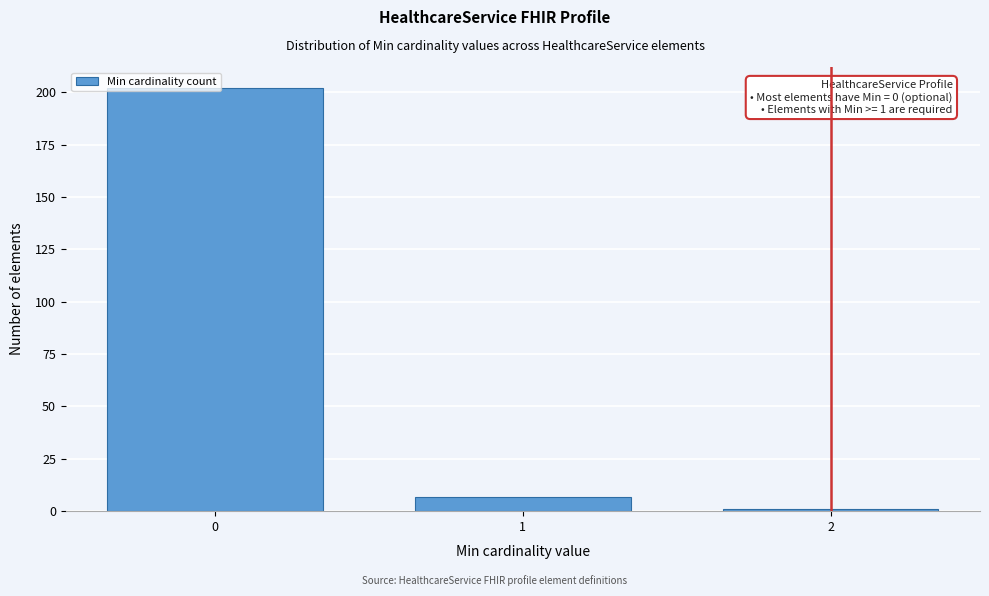

The value at 0 is 202. True or false?

True